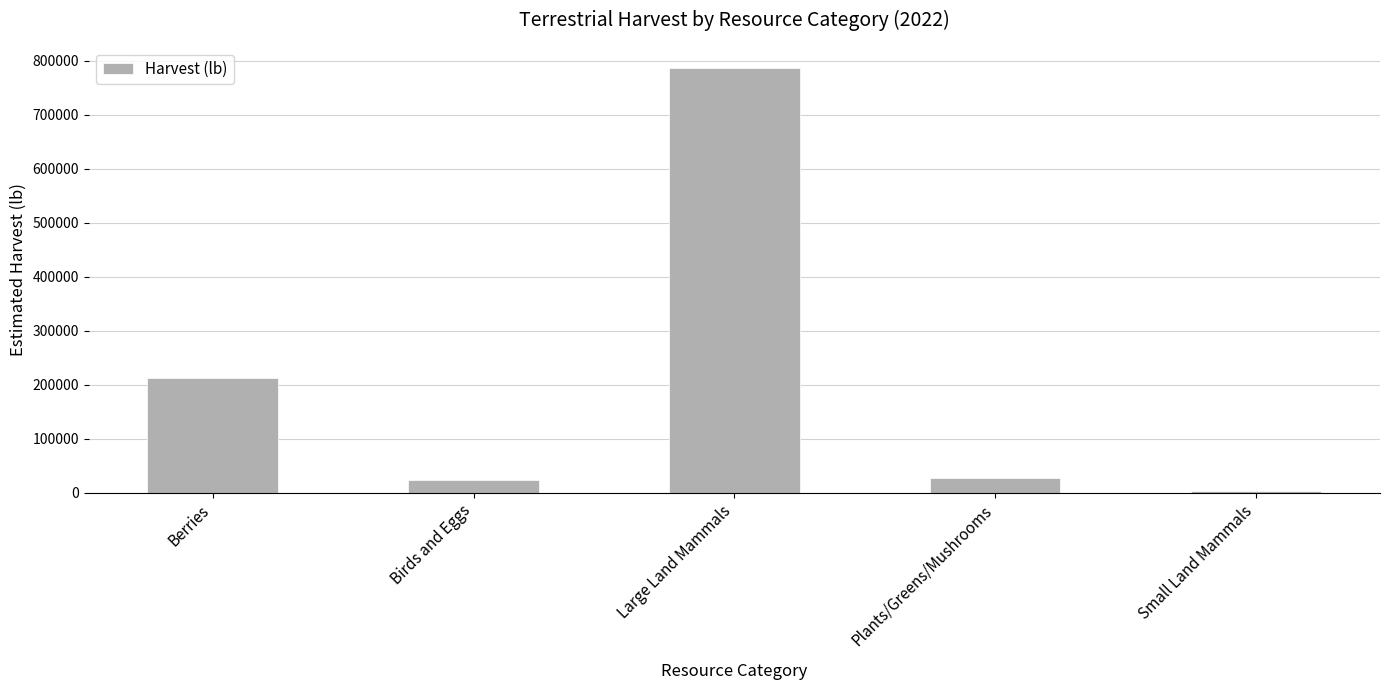

Are the bars horizontal?

No